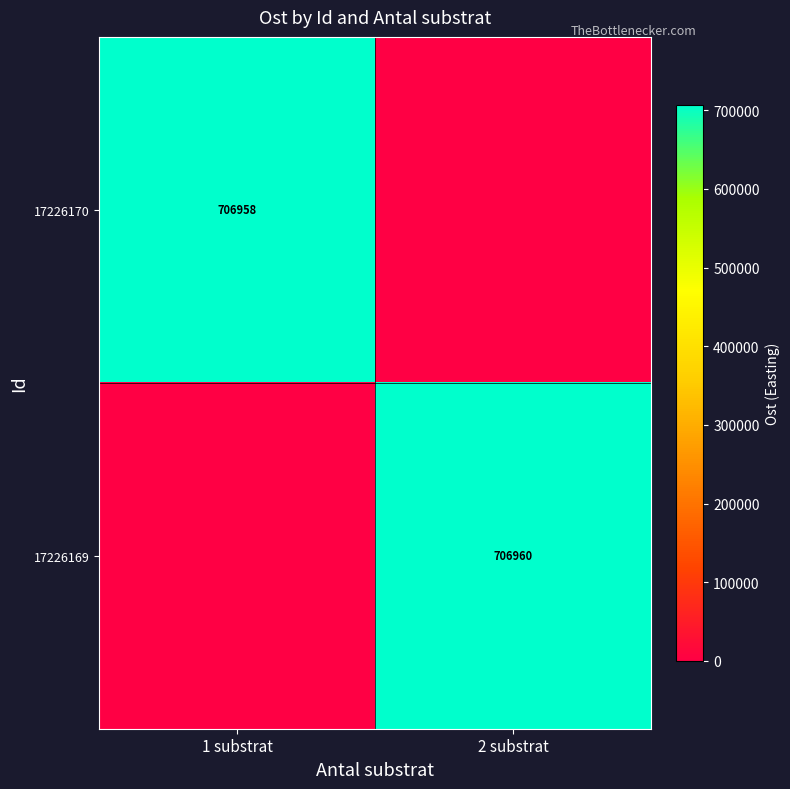

True or false: 17226170 has a value of 975079 at 1 substrat.

False